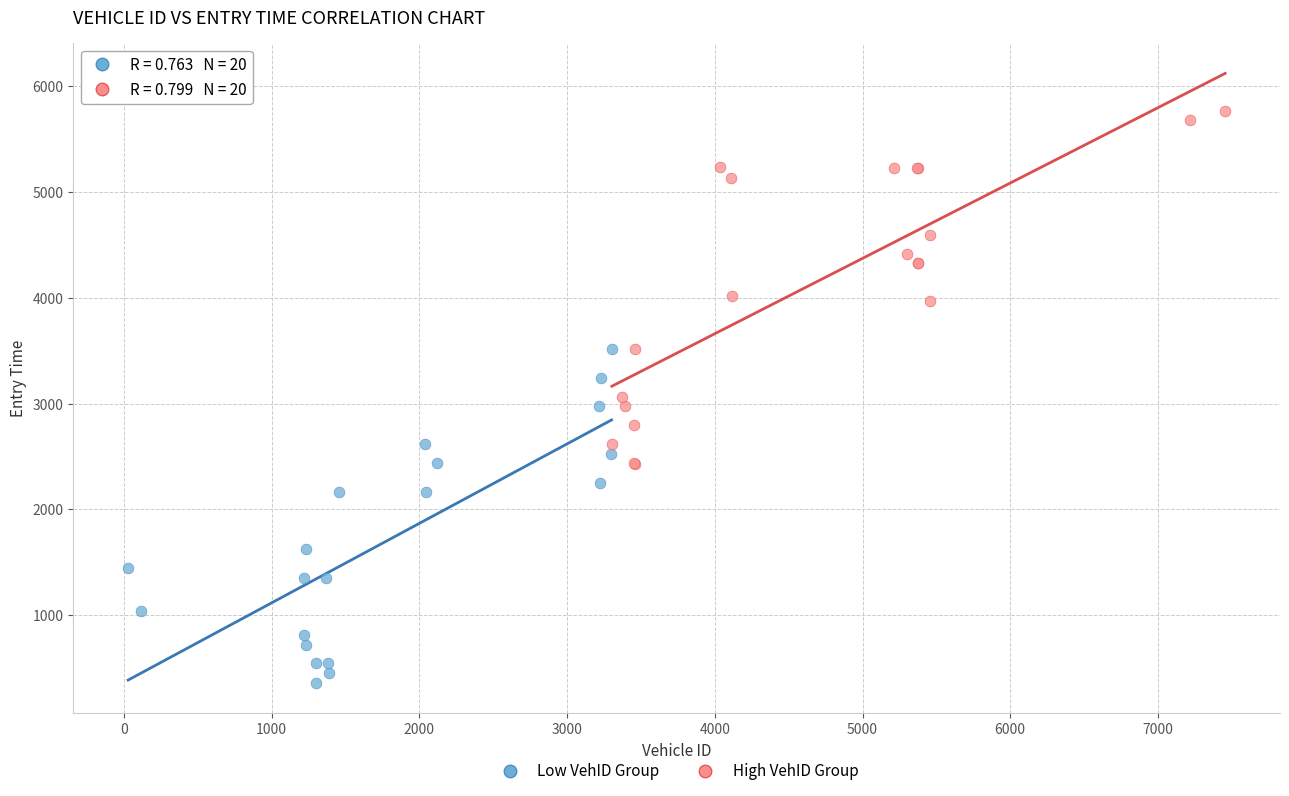

Which series reaches the maximum Y coordinate?

High VehID Group